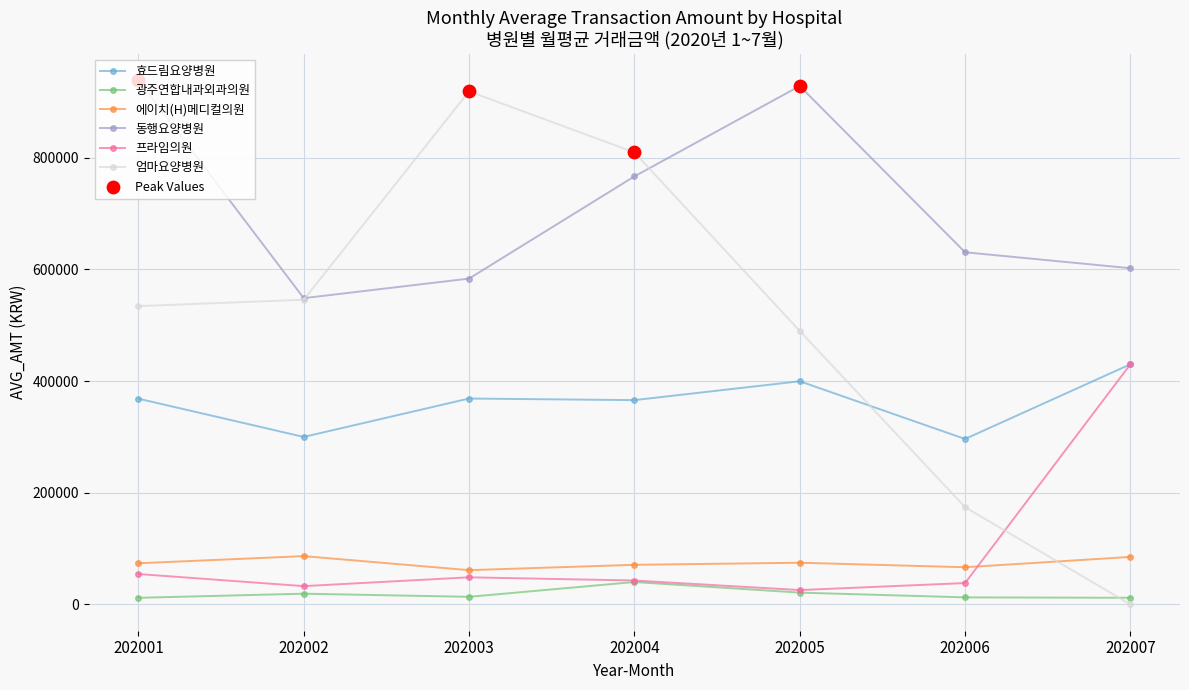

Which series has the largest range (max minus min)?

엄마요양병원